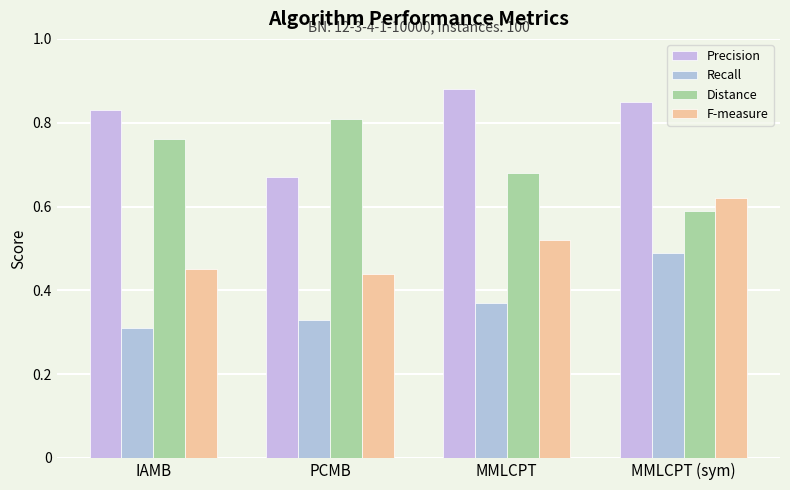

What position from the left is MMLCPT?

3